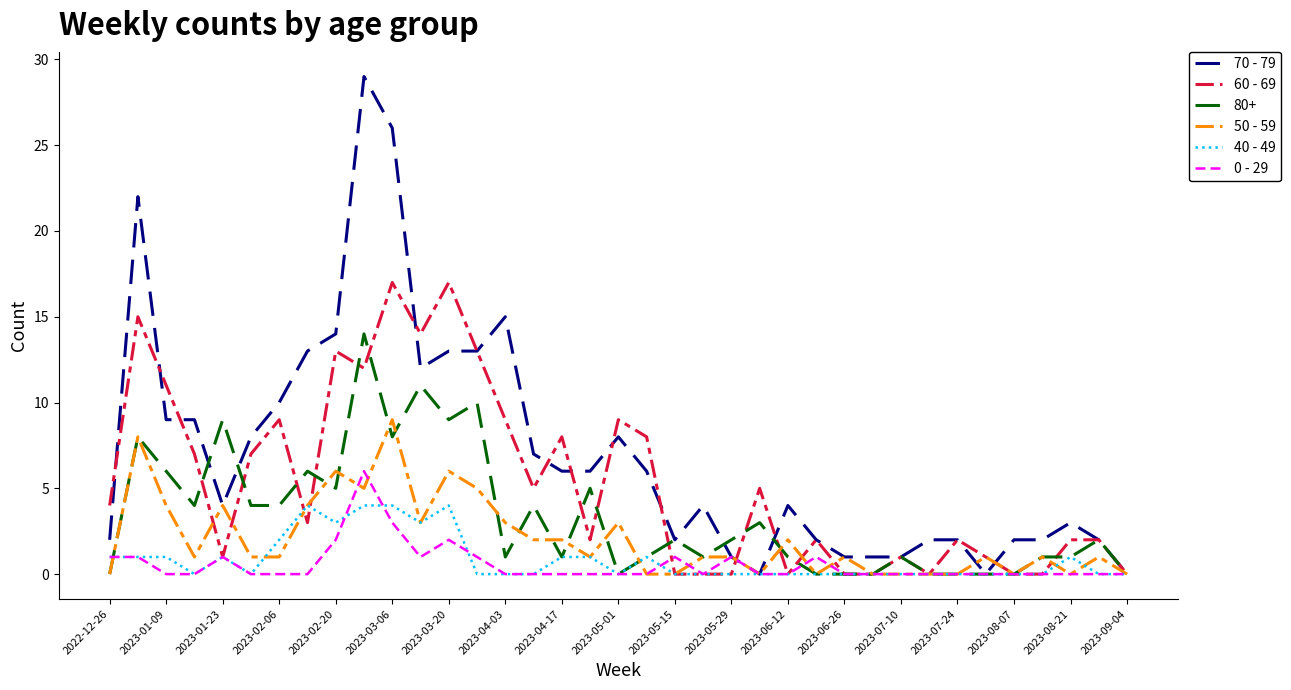

Rank the series by their maximum value, from highest to lowest.

70 - 79, 60 - 69, 80+, 50 - 59, 0 - 29, 40 - 49